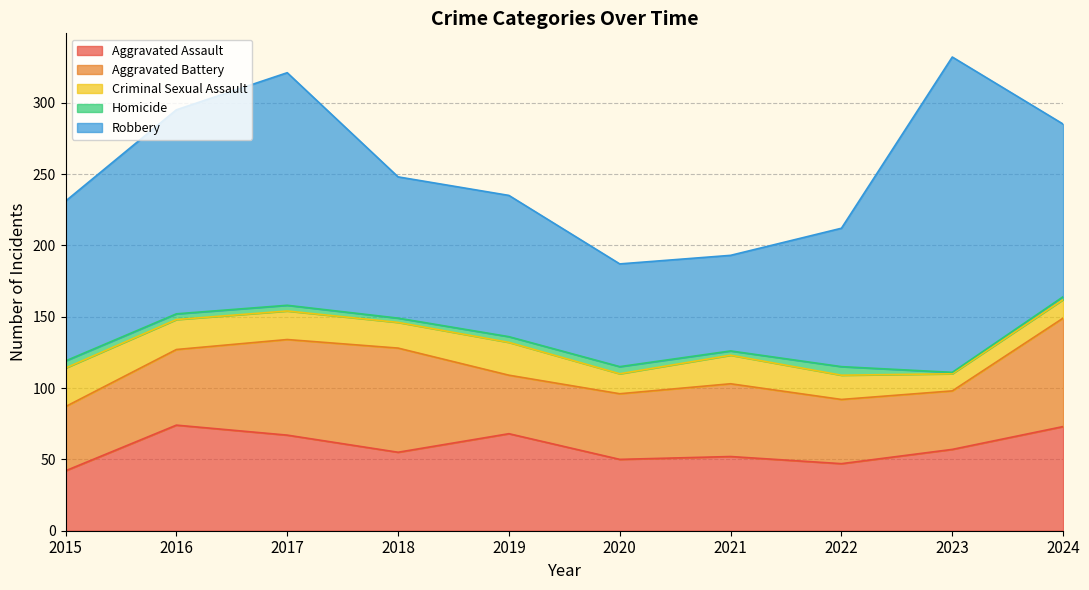

Where is the first local maximum for Homicide?

2020